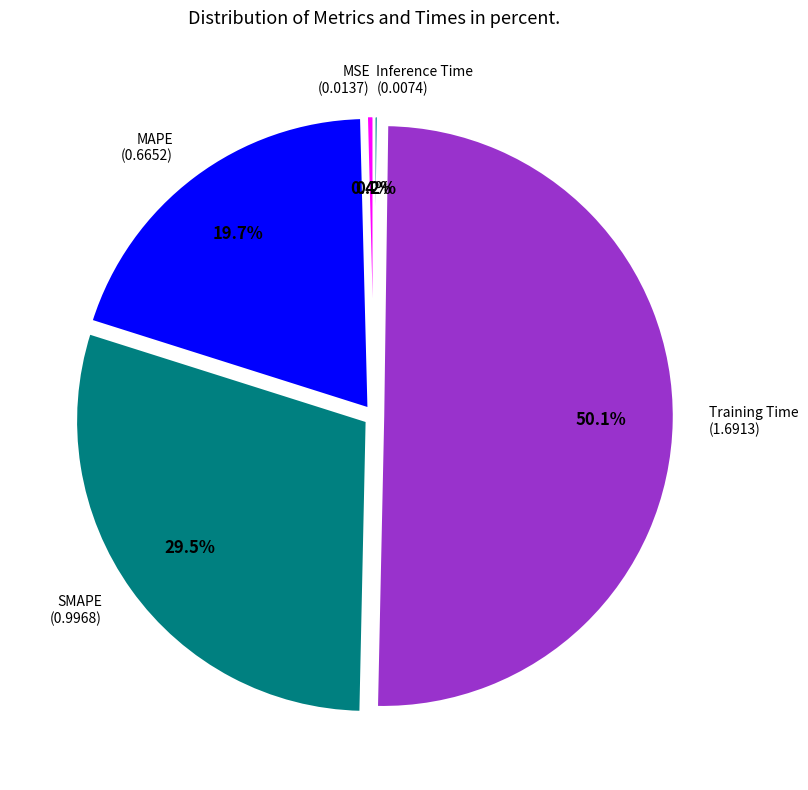

What is the largest slice in the pie chart?

Training Time